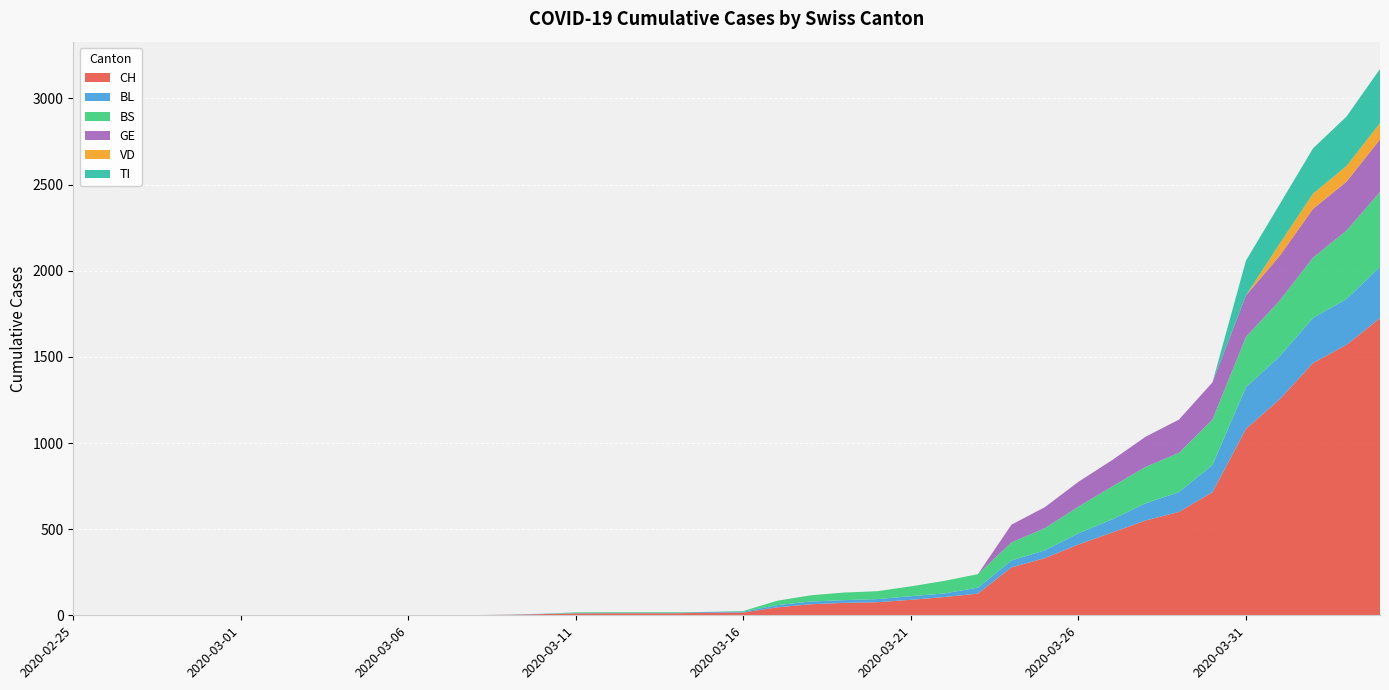

Reading right to left, extract all data points from this chart.

CH: 2020-04-04=1725	2020-04-03=1570	2020-04-02=1464	2020-04-01=1253	2020-03-31=1082	2020-03-30=715	2020-03-29=600	2020-03-28=550	2020-03-27=480	2020-03-26=411	2020-03-25=332	2020-03-24=278	2020-03-23=126	2020-03-22=106	2020-03-21=90	2020-03-20=76	2020-03-19=72	2020-03-18=64	2020-03-17=46	2020-03-16=16	2020-03-15=15	2020-03-14=12	2020-03-13=12	2020-03-12=12	2020-03-11=11	2020-03-10=7	2020-03-09=3	2020-03-08=1	2020-03-07=1	2020-03-06=1	2020-03-05=0	2020-03-04=0	2020-03-03=0	2020-03-02=0	2020-03-01=0	2020-02-29=0	2020-02-28=0	2020-02-27=0	2020-02-26=0	2020-02-25=0
BL: 2020-04-04=298	2020-04-03=266	2020-04-02=262	2020-04-01=249	2020-03-31=242	2020-03-30=158	2020-03-29=115	2020-03-28=100	2020-03-27=76	2020-03-26=65	2020-03-25=46	2020-03-24=40	2020-03-23=35	2020-03-22=21	2020-03-21=21	2020-03-20=18	2020-03-19=16	2020-03-18=16	2020-03-17=13	2020-03-16=5	2020-03-15=5	2020-03-14=2	2020-03-13=2	2020-03-12=2	2020-03-11=2	2020-03-10=2	2020-03-09=1	2020-03-08=0	2020-03-07=0	2020-03-06=0	2020-03-05=0	2020-03-04=0	2020-03-03=0	2020-03-02=0	2020-03-01=0	2020-02-29=0	2020-02-28=0	2020-02-27=0	2020-02-26=0	2020-02-25=0
BS: 2020-04-04=434	2020-04-03=397	2020-04-02=350	2020-04-01=323	2020-03-31=292	2020-03-30=263	2020-03-29=228	2020-03-28=211	2020-03-27=191	2020-03-26=155	2020-03-25=128	2020-03-24=105	2020-03-23=78	2020-03-22=73	2020-03-21=57	2020-03-20=46	2020-03-19=44	2020-03-18=36	2020-03-17=25	2020-03-16=4	2020-03-15=0	2020-03-14=4	2020-03-13=4	2020-03-12=4	2020-03-11=4	2020-03-10=0	2020-03-09=0	2020-03-08=0	2020-03-07=0	2020-03-06=0	2020-03-05=0	2020-03-04=0	2020-03-03=0	2020-03-02=0	2020-03-01=0	2020-02-29=0	2020-02-28=0	2020-02-27=0	2020-02-26=0	2020-02-25=0
GE: 2020-04-04=305	2020-04-03=284	2020-04-02=283	2020-04-01=260	2020-03-31=241	2020-03-30=216	2020-03-29=193	2020-03-28=175	2020-03-27=153	2020-03-26=144	2020-03-25=122	2020-03-24=103	2020-03-23=0	2020-03-22=0	2020-03-21=0	2020-03-20=0	2020-03-19=0	2020-03-18=0	2020-03-17=0	2020-03-16=0	2020-03-15=0	2020-03-14=0	2020-03-13=0	2020-03-12=0	2020-03-11=0	2020-03-10=0	2020-03-09=0	2020-03-08=0	2020-03-07=0	2020-03-06=0	2020-03-05=0	2020-03-04=0	2020-03-03=0	2020-03-02=0	2020-03-01=0	2020-02-29=0	2020-02-28=0	2020-02-27=0	2020-02-26=0	2020-02-25=0
VD: 2020-04-04=95	2020-04-03=91	2020-04-02=88	2020-04-01=70	2020-03-31=0	2020-03-30=0	2020-03-29=0	2020-03-28=0	2020-03-27=0	2020-03-26=0	2020-03-25=0	2020-03-24=0	2020-03-23=0	2020-03-22=0	2020-03-21=0	2020-03-20=0	2020-03-19=0	2020-03-18=0	2020-03-17=0	2020-03-16=0	2020-03-15=0	2020-03-14=0	2020-03-13=0	2020-03-12=0	2020-03-11=0	2020-03-10=0	2020-03-09=0	2020-03-08=0	2020-03-07=0	2020-03-06=0	2020-03-05=0	2020-03-04=0	2020-03-03=0	2020-03-02=0	2020-03-01=0	2020-02-29=0	2020-02-28=0	2020-02-27=0	2020-02-26=0	2020-02-25=0
TI: 2020-04-04=314	2020-04-03=287	2020-04-02=263	2020-04-01=229	2020-03-31=202	2020-03-30=0	2020-03-29=0	2020-03-28=0	2020-03-27=0	2020-03-26=0	2020-03-25=0	2020-03-24=0	2020-03-23=0	2020-03-22=0	2020-03-21=0	2020-03-20=0	2020-03-19=0	2020-03-18=0	2020-03-17=0	2020-03-16=0	2020-03-15=0	2020-03-14=0	2020-03-13=0	2020-03-12=0	2020-03-11=0	2020-03-10=0	2020-03-09=0	2020-03-08=0	2020-03-07=0	2020-03-06=0	2020-03-05=0	2020-03-04=0	2020-03-03=0	2020-03-02=0	2020-03-01=0	2020-02-29=0	2020-02-28=0	2020-02-27=0	2020-02-26=0	2020-02-25=0